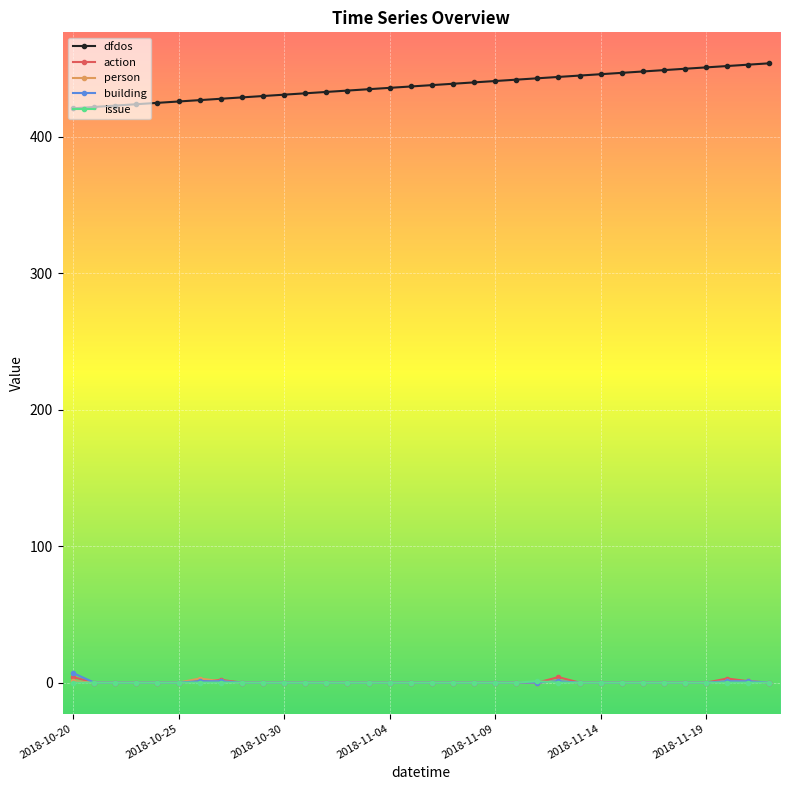

Which series has the largest total across all categories?

dfdos